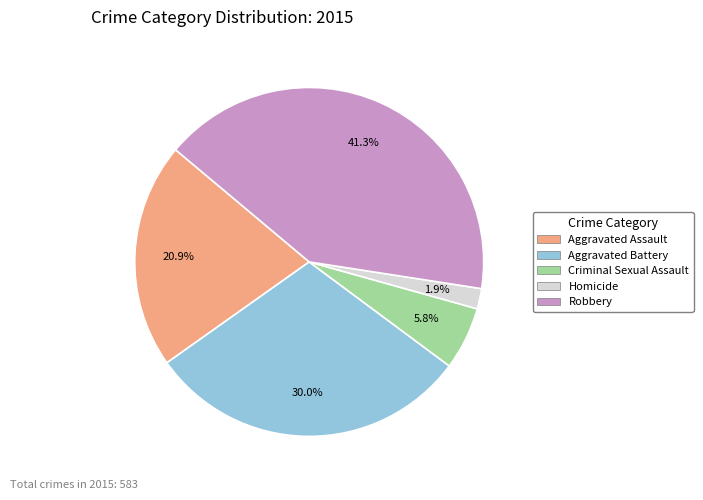

What is the total percentage of Aggravated Assault and Robbery?

62.3%